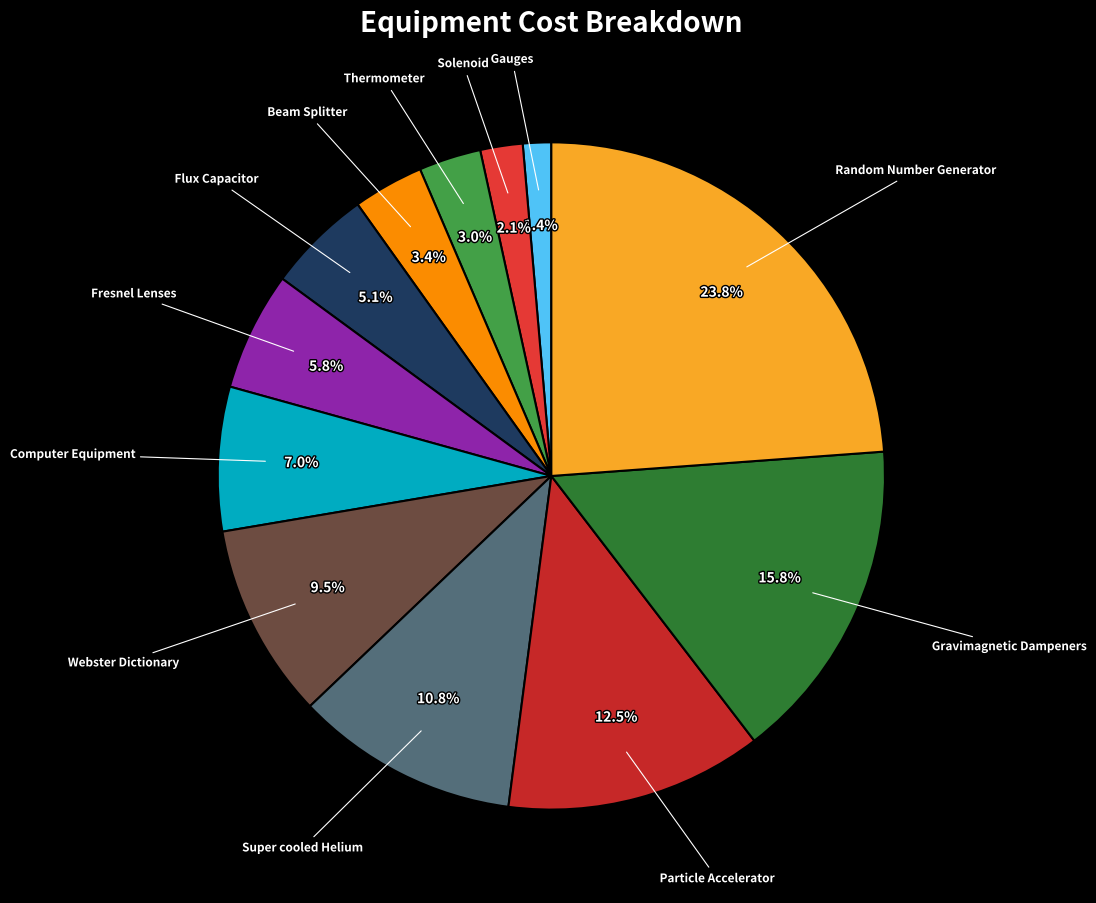

Which has a higher value, Random Number Generator or Super cooled Helium?

Random Number Generator